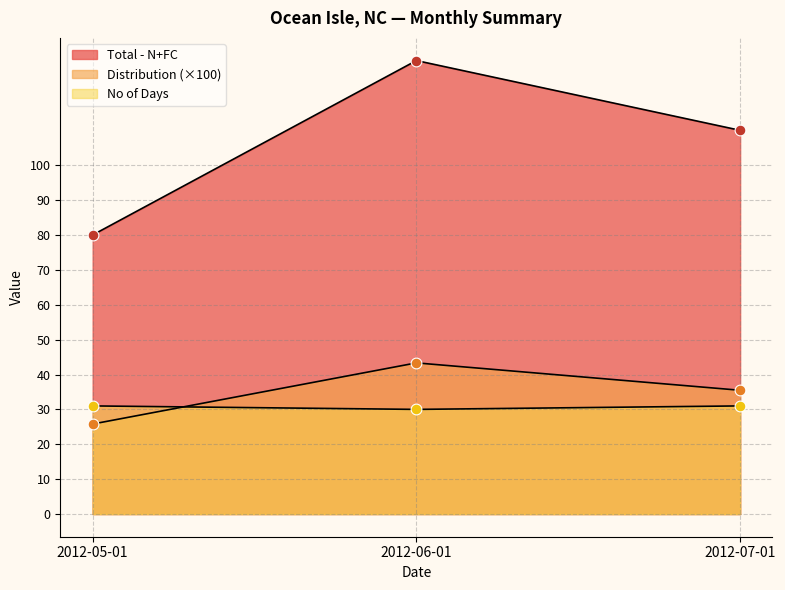

What is the total value across all series at 2012-07-01?

176.5